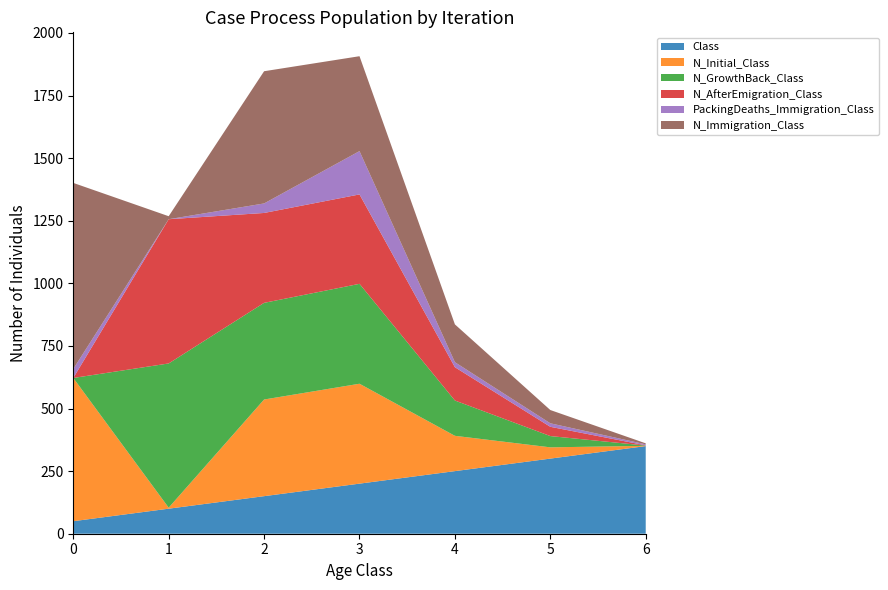

Reading left to right, what are all the values shown in this chart?

Class: 50	100	150	200	250	300	350
N_Initial_Class: 572	4	386	399	141	45	1
N_GrowthBack_Class: 0	576	386	399	141	45	1
N_AfterEmigration_Class: 0	576	359	357	133	37	1
PackingDeaths_Immigration_Class: 36	0	38	173	20	14	4
N_Immigration_Class: 743	12	528	379	151	53	4